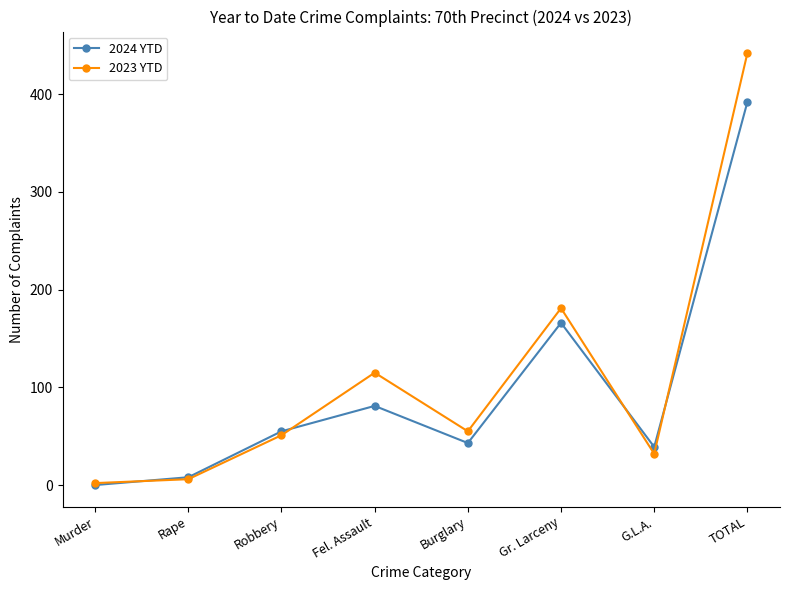

Which series has the largest total across all categories?

2023 YTD